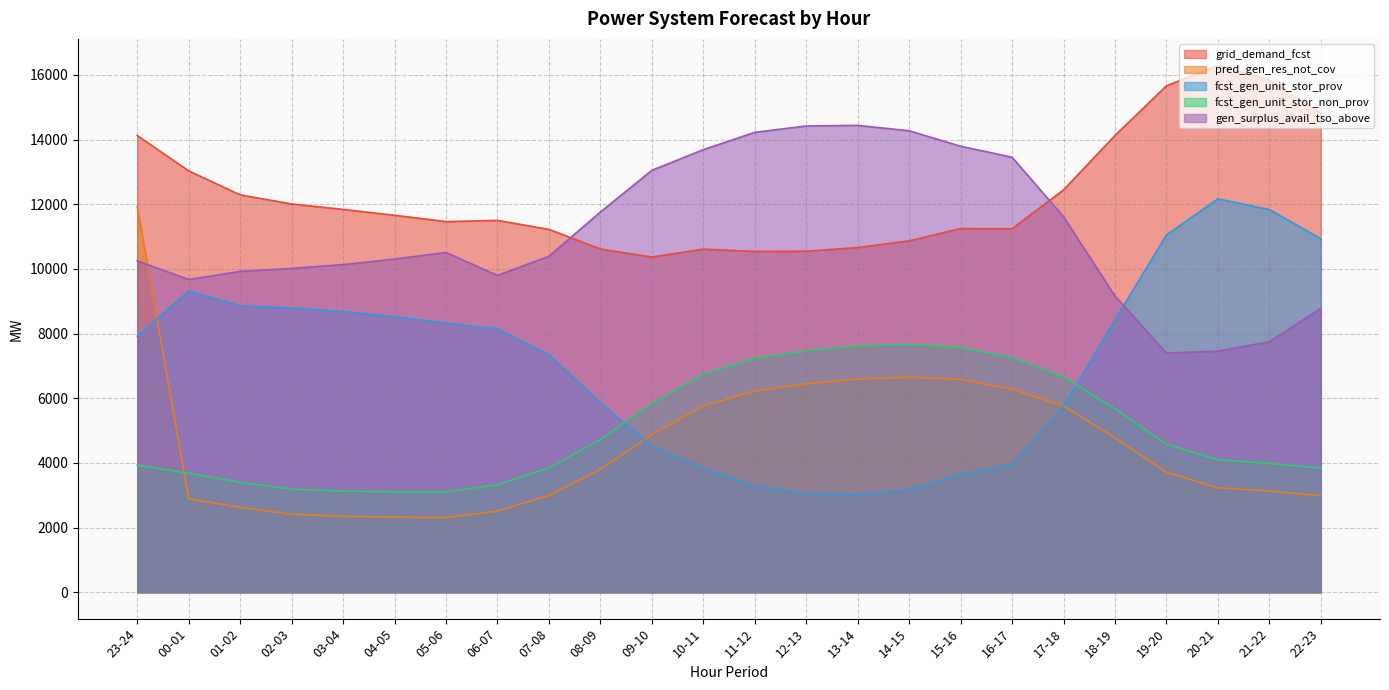

What is the difference between the second highest and minimum values in the pred_gen_res_not_cov series?

4340